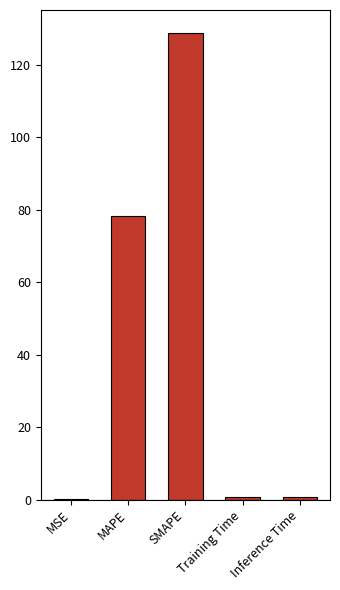

Reading left to right, what are all the values shown in this chart?

MSE=0.1	MAPE=78.3	SMAPE=128.7	Training Time=0.7	Inference Time=0.7